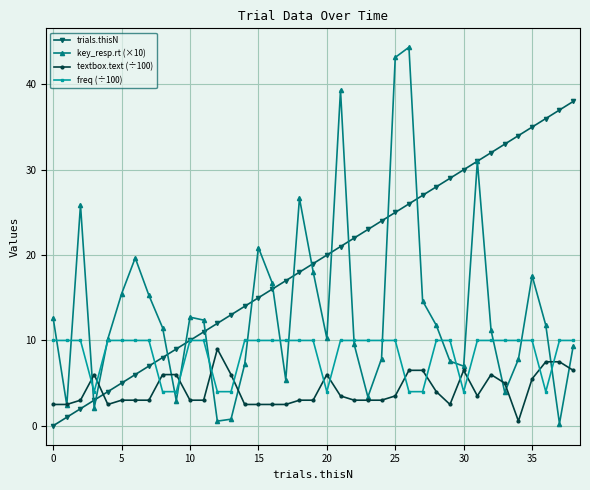

List the series in order of their overall mean, lowest first.

textbox.text (÷100), freq (÷100), key_resp.rt (×10), trials.thisN